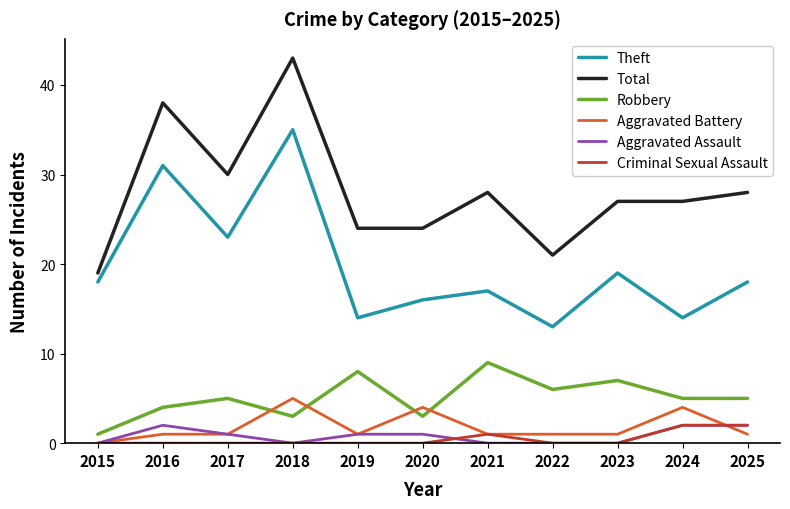

What value does the Aggravated Battery series have at 2024?

4